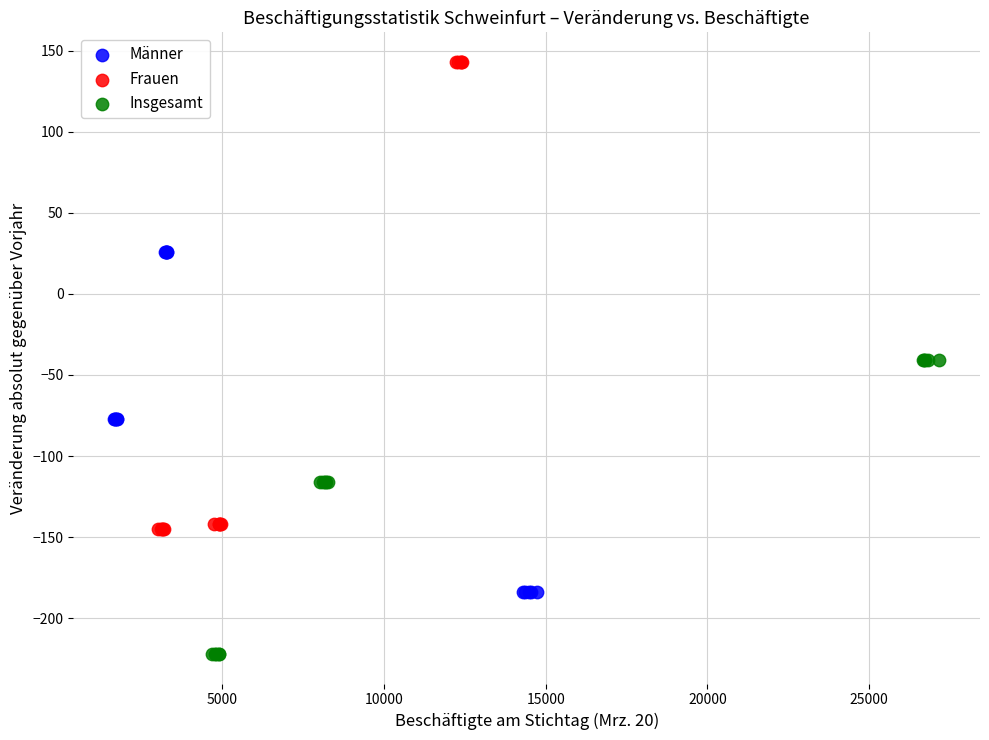

Which series has the widest spread of Y values?

Frauen